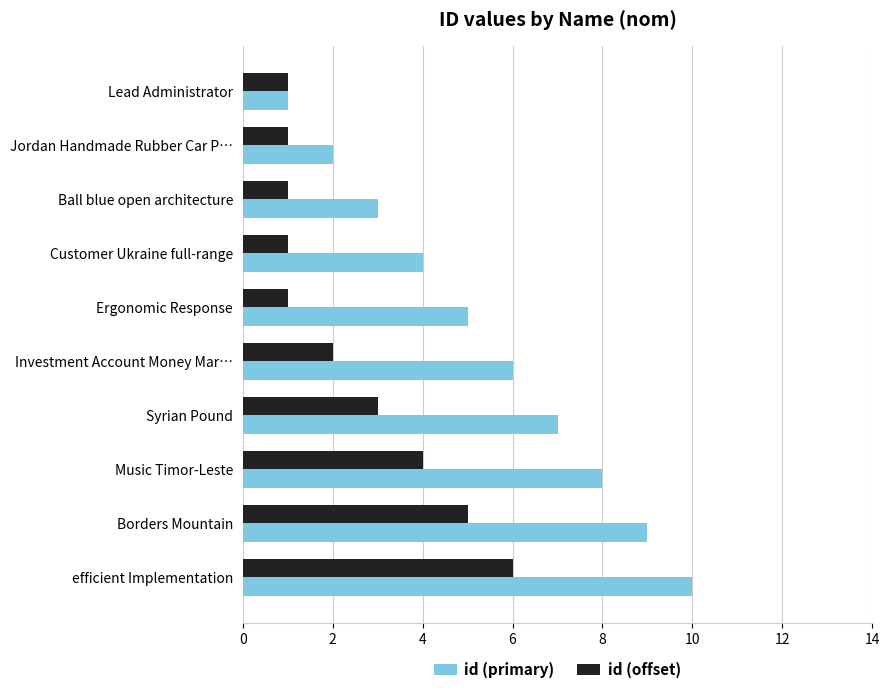

The id (primary) series shows 6 at Customer Ukraine full-range. True or false?

False